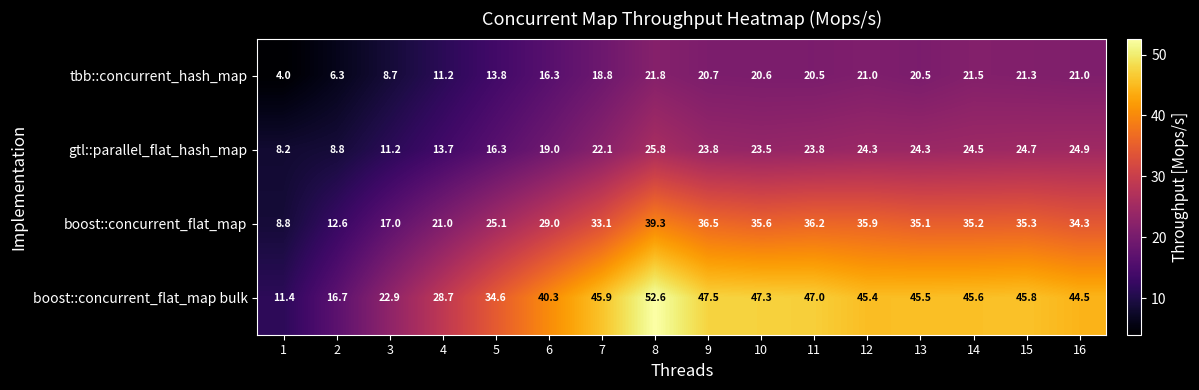

List the series in order of their peak value, highest first.

boost::concurrent_flat_map bulk, boost::concurrent_flat_map, gtl::parallel_flat_hash_map, tbb::concurrent_hash_map